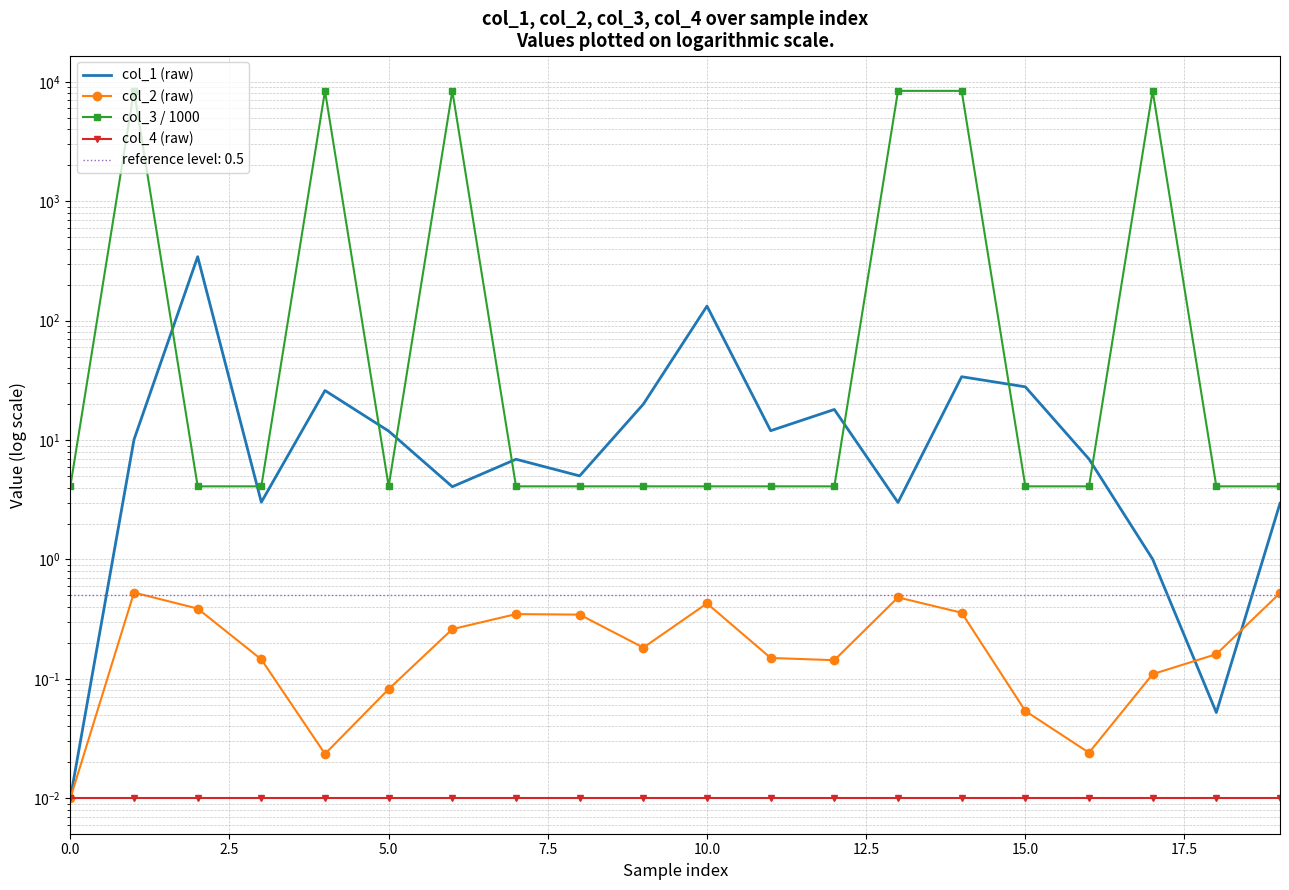

How many lines are shown in the chart?

4